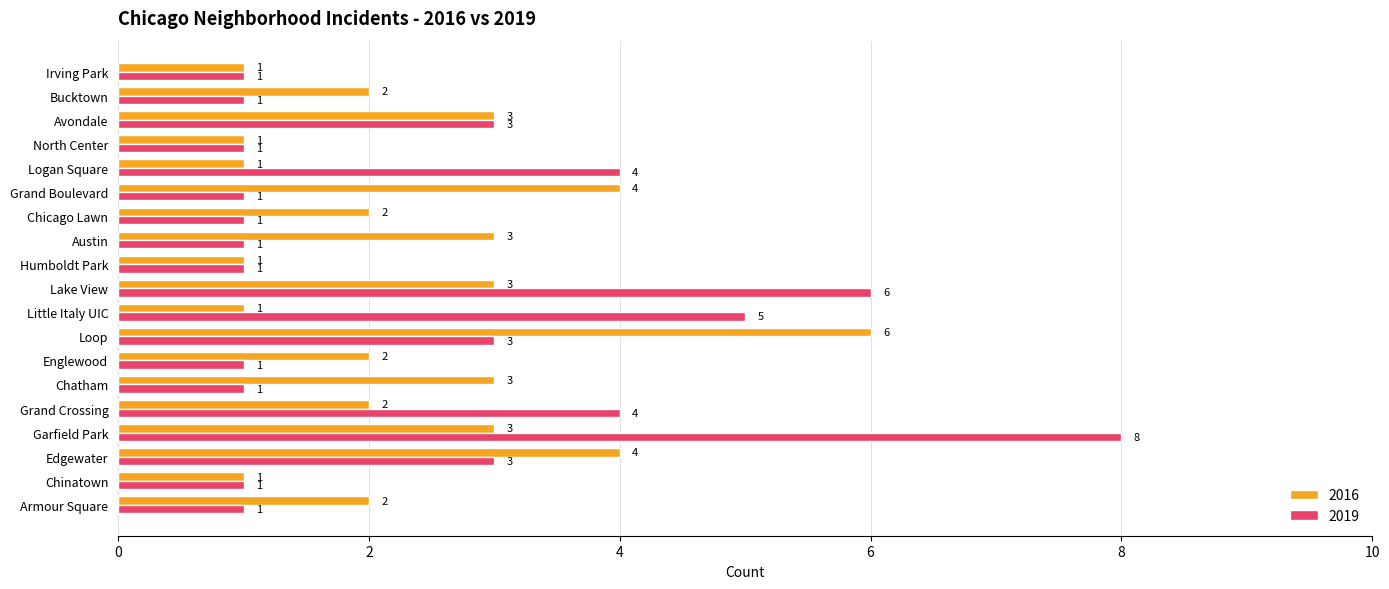

What is the difference between the 2016 values at Loop and North Center?

5